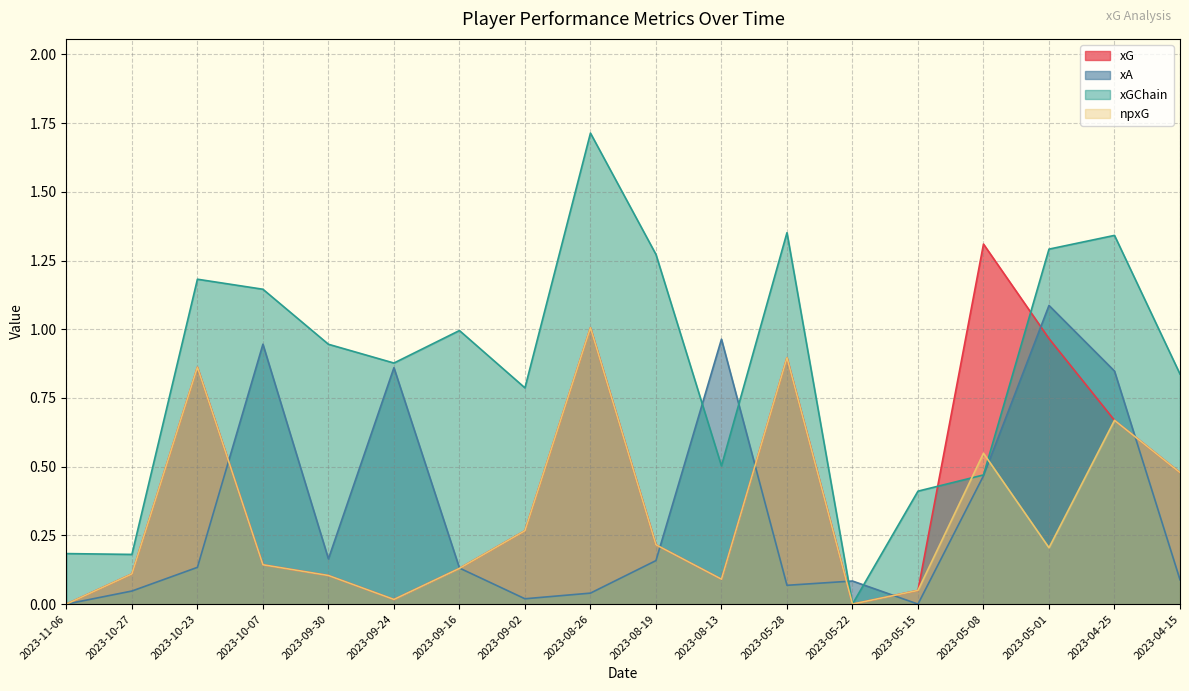

How many values in the npxG series exceed 0?

16